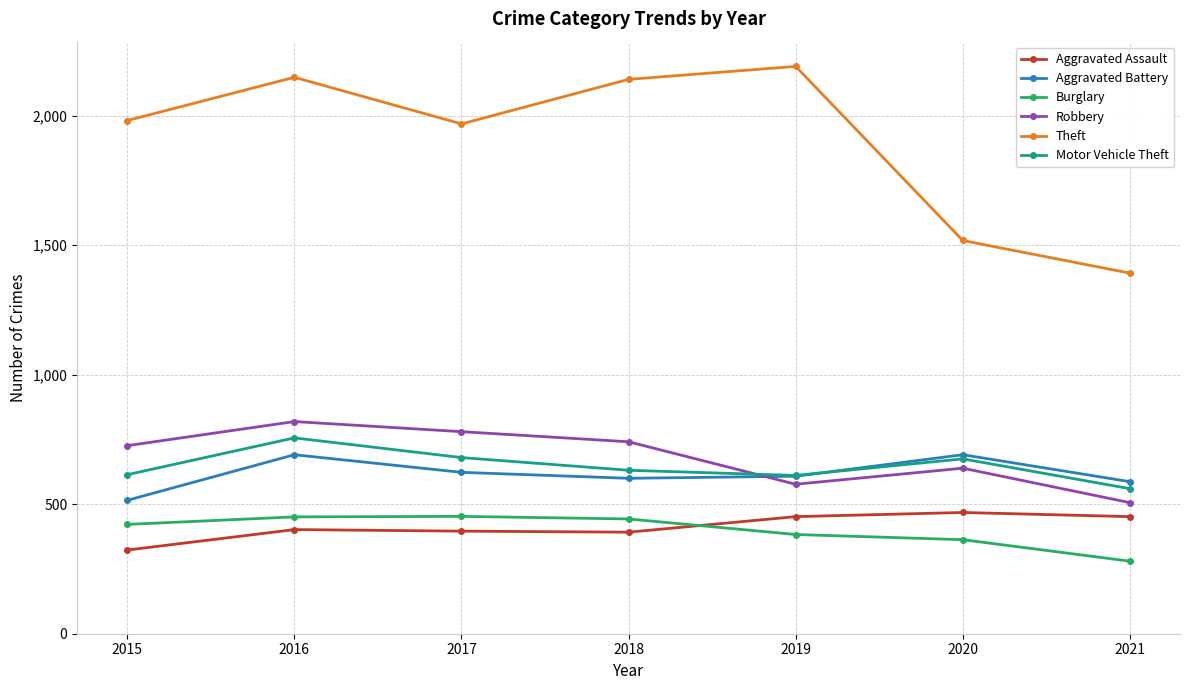

What are all the series names shown in the legend?

Aggravated Assault, Aggravated Battery, Burglary, Robbery, Theft, Motor Vehicle Theft